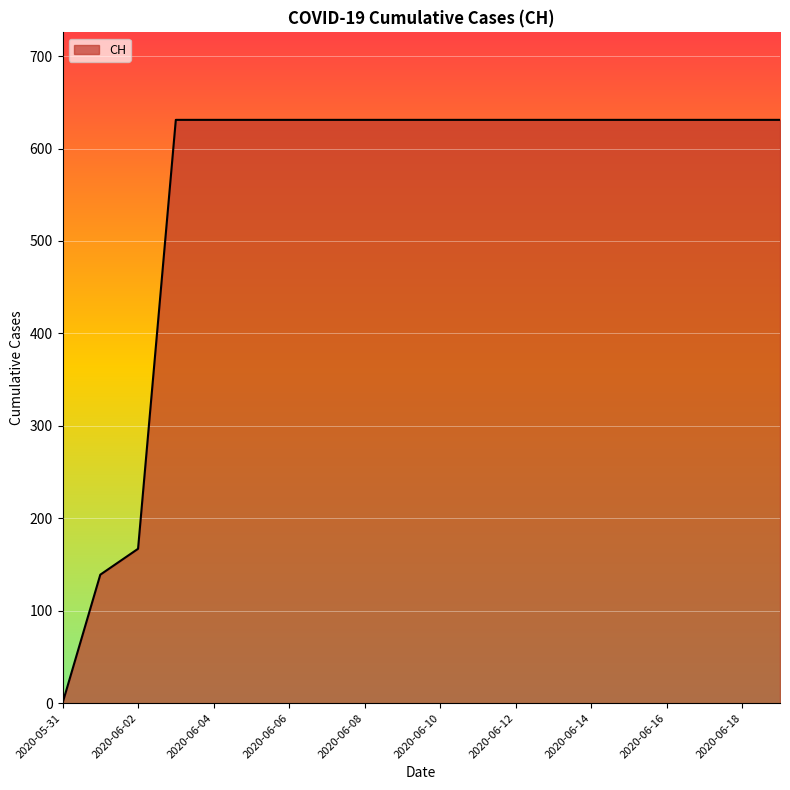

What is the difference between the maximum and minimum values?

631